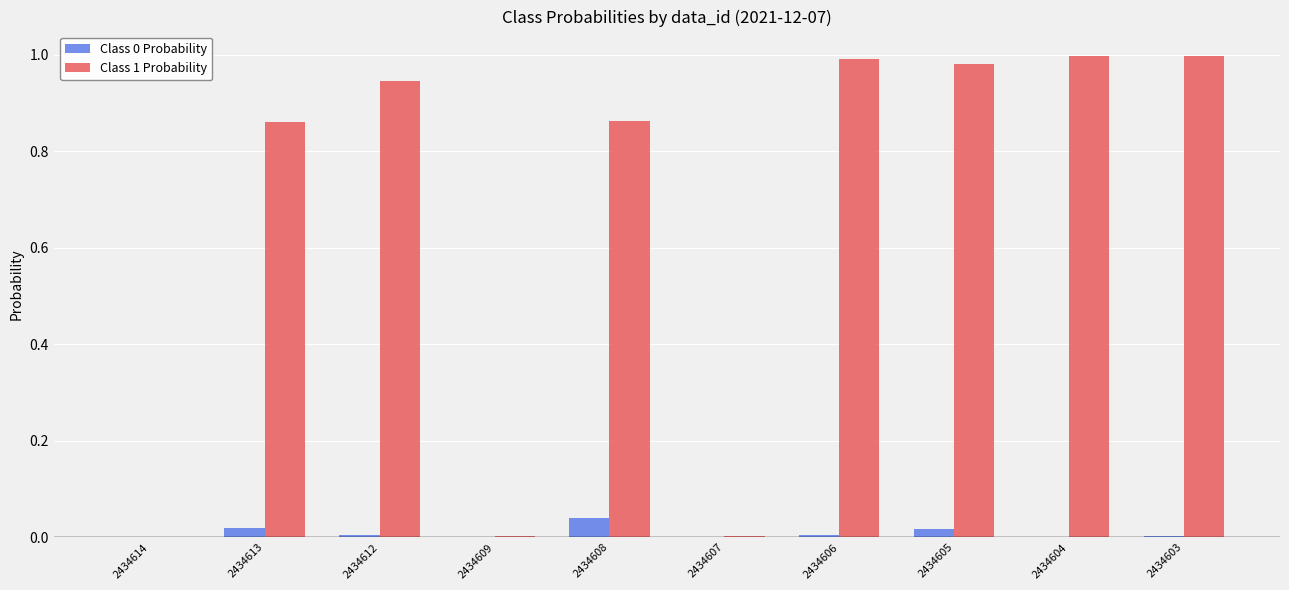

What is the spread (max minus min) of values at 2434613?

0.8